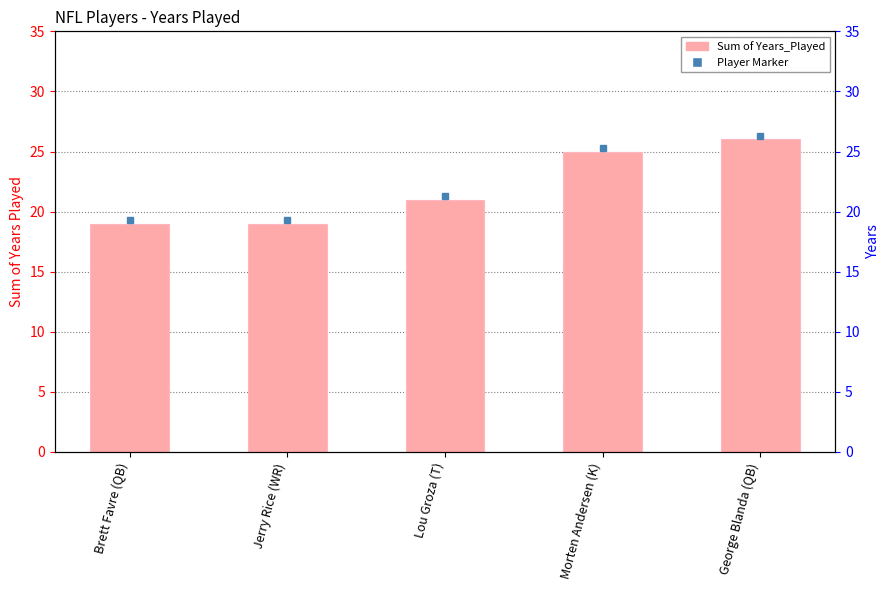

What is the change in value from Jerry Rice (WR) to Morten Andersen (K)?

+6